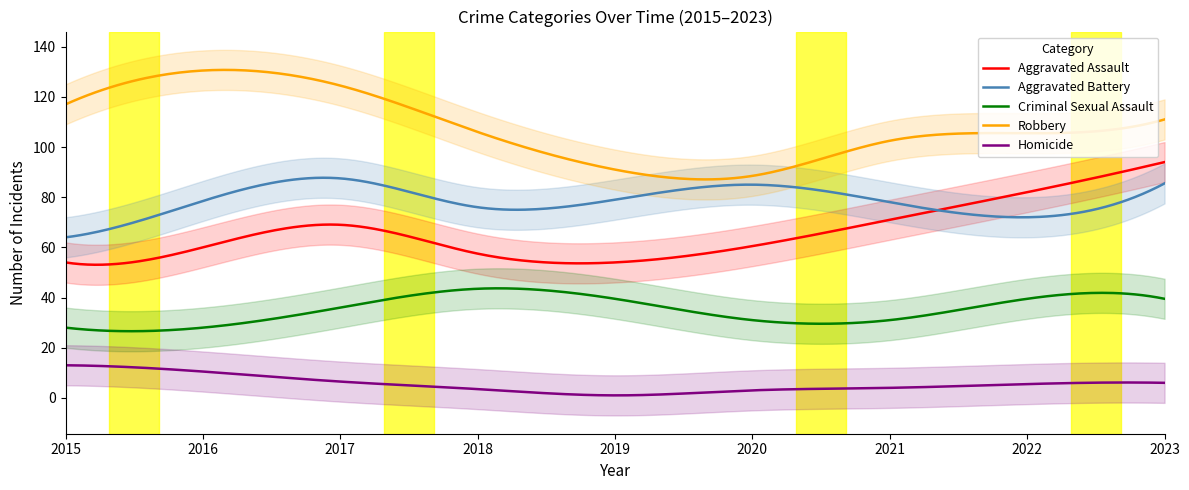

Count the number of data series in this chart.

5